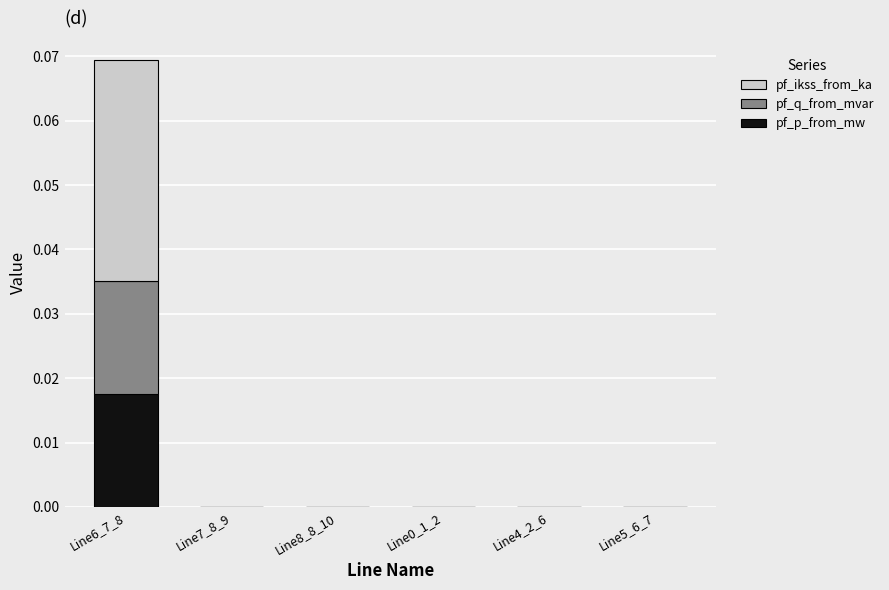

Which series has the widest spread of values?

pf_ikss_from_ka